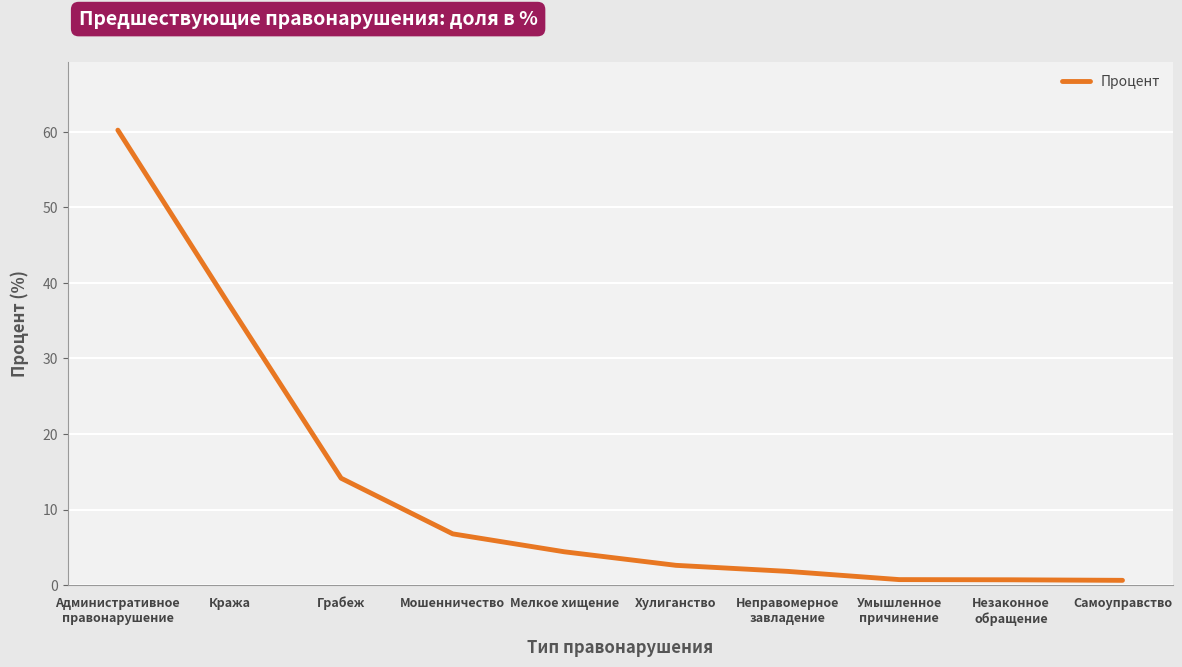

Is it true that the value at Умышленное
причинение is 0.7?

True